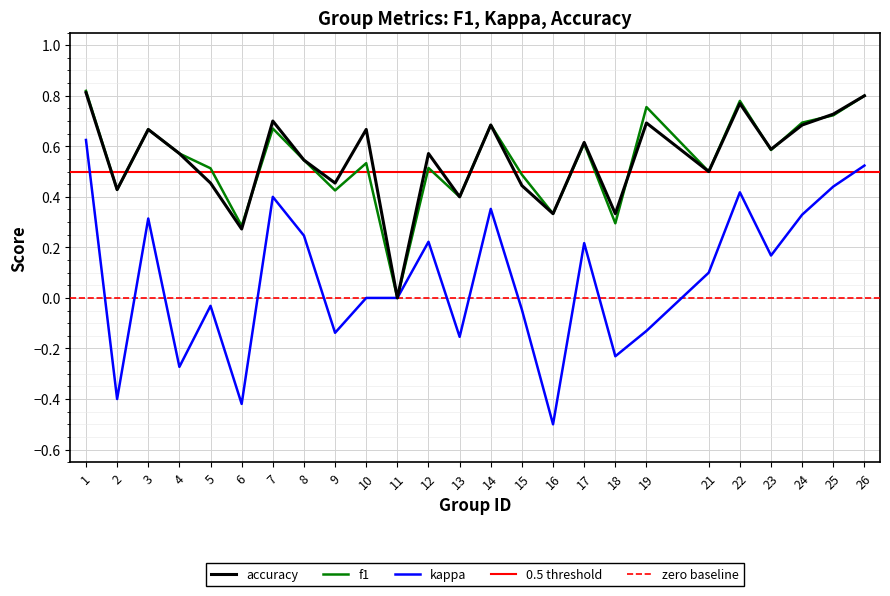

How many positive values does the accuracy series have?

24